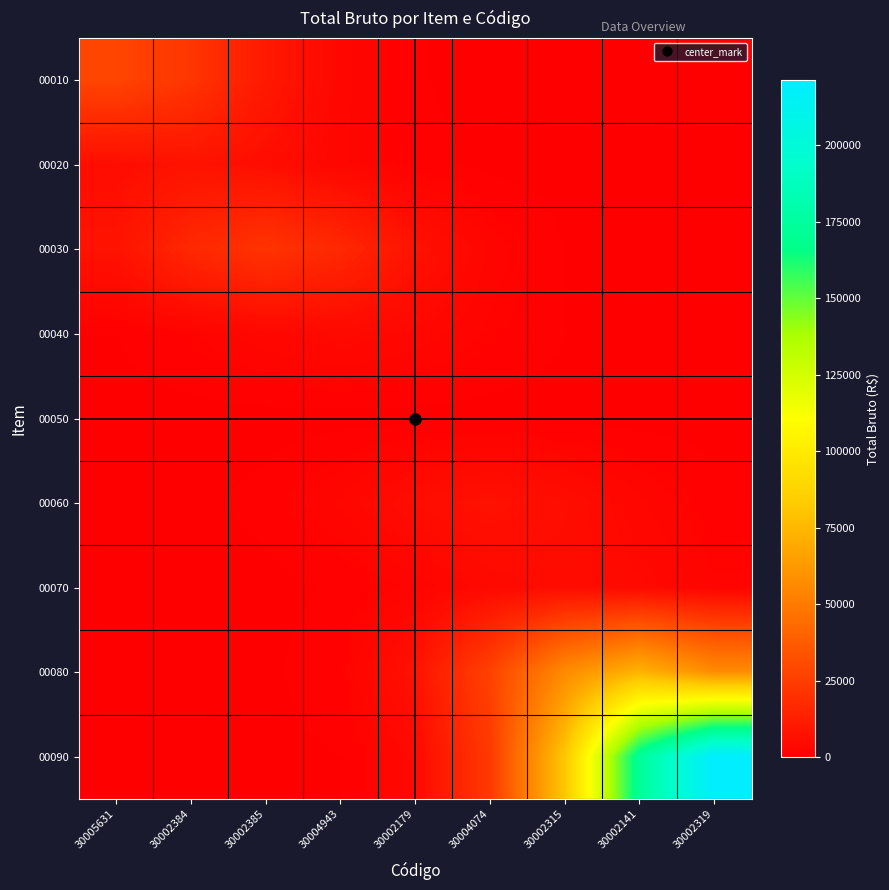

Reading right to left, transcribe all the data shown in this chart.

00010: 30002319=0.0	30002141=0.1	30002315=3.5	30004074=54.5	30002179=516.7	30004943=2973.5	30002385=10378.6	30002384=21971.5	30005631=28212.0
00020: 30002319=0.0	30002141=0.9	30002315=14.6	30004074=138.2	30002179=795.6	30004943=2776.8	30002385=5878.5	30002384=7548.1	30005631=5878.5
00030: 30002319=2.6	30002141=40.8	30002315=387.5	30004074=2229.8	30002179=7782.9	30004943=16476.3	30002385=21156.0	30002384=16476.3	30005631=7782.9
00040: 30002319=8.1	30002141=77.0	30002315=443.0	30004074=1546.2	30002179=3273.3	30004943=4203.0	30002385=3273.3	30002384=1546.2	30005631=443.0
00050: 30002319=0.0	30002141=0.0	30002315=0.0	30004074=0.0	30002179=0.0	30004943=0.0	30002385=0.0	30002384=0.0	30005631=0.0
00060: 30002319=783.9	30002141=2735.9	30002315=5791.9	30004074=7437.0	30002179=5791.9	30004943=2735.9	30002385=783.9	30002384=136.2	30005631=14.4
00070: 30002319=1913.0	30002141=4049.8	30002315=5200.0	30004074=4049.8	30002179=1913.0	30004943=548.1	30002385=95.2	30002384=10.0	30005631=0.6
00080: 30002319=56941.2	30002141=73114.0	30002315=56941.2	30004074=26897.1	30002179=7706.2	30004943=1339.1	30002385=141.1	30002384=9.0	30005631=0.3
00090: 30002319=221449.6	30002141=172465.1	30002315=81466.8	30004074=23340.6	30002179=4056.0	30004943=427.5	30002385=27.3	30002384=1.1	30005631=0.0